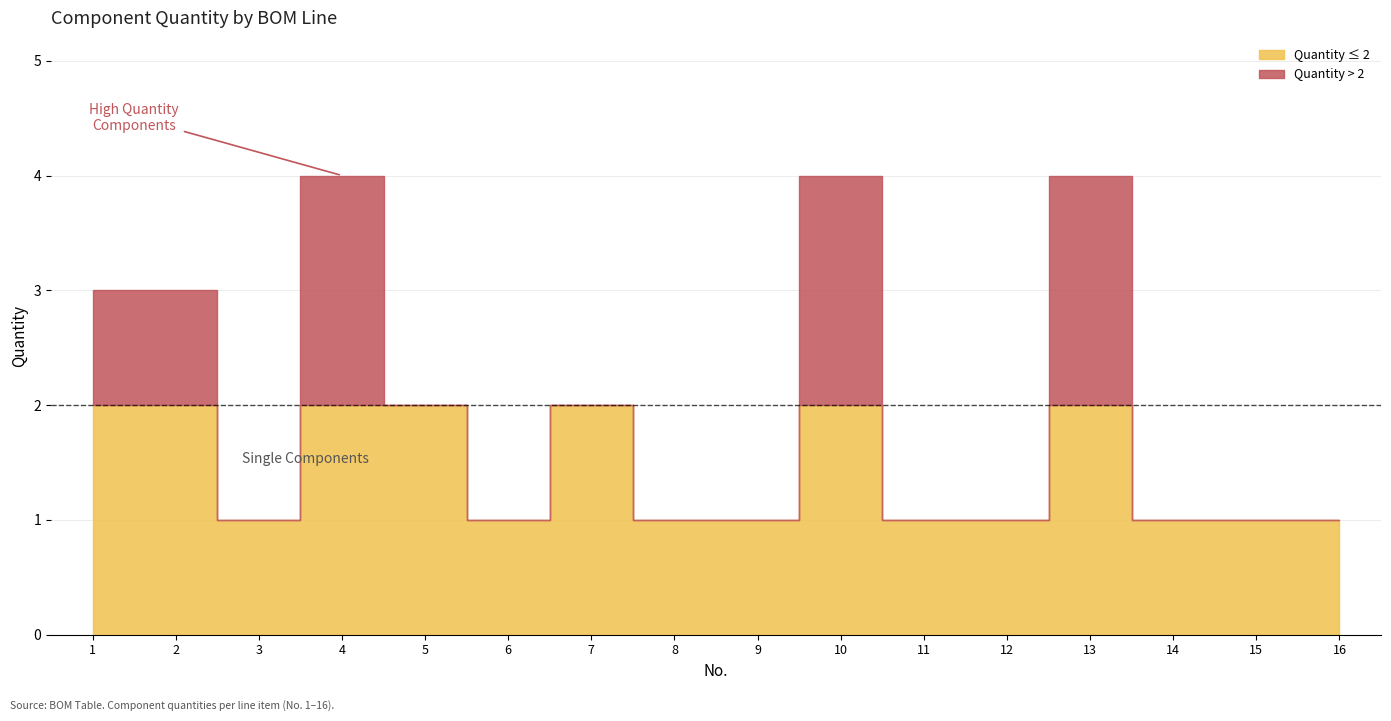

Does the chart display data point markers on the line(s)?

No